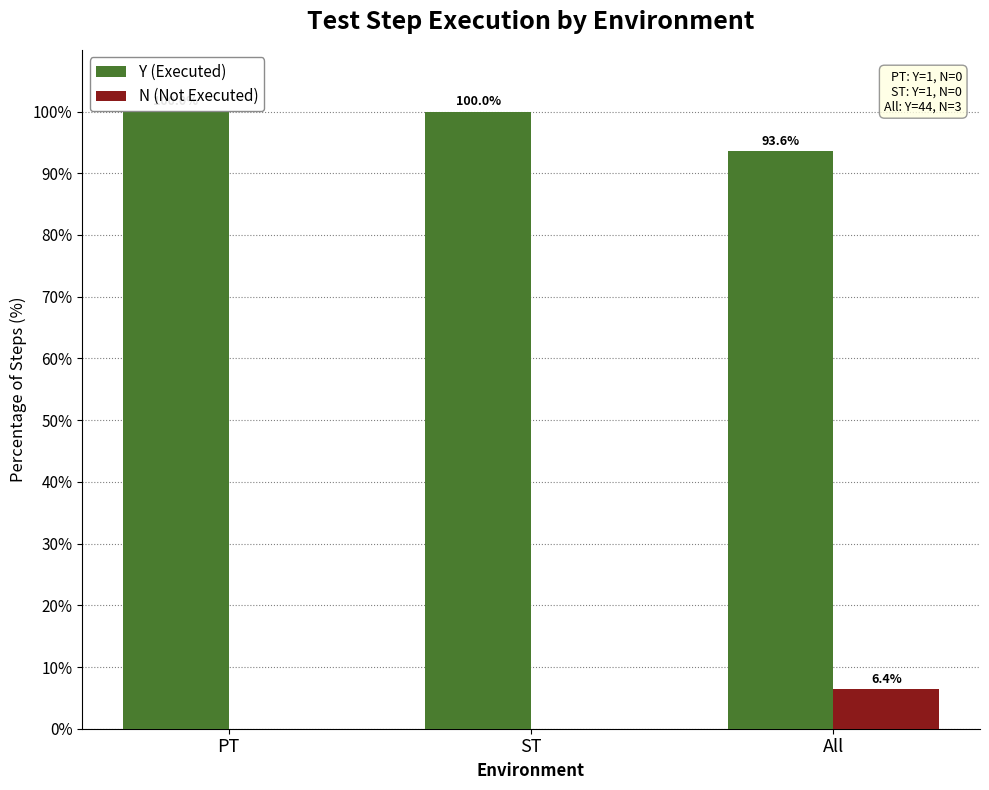

The Y (Executed) series shows 100.0 at PT. True or false?

True